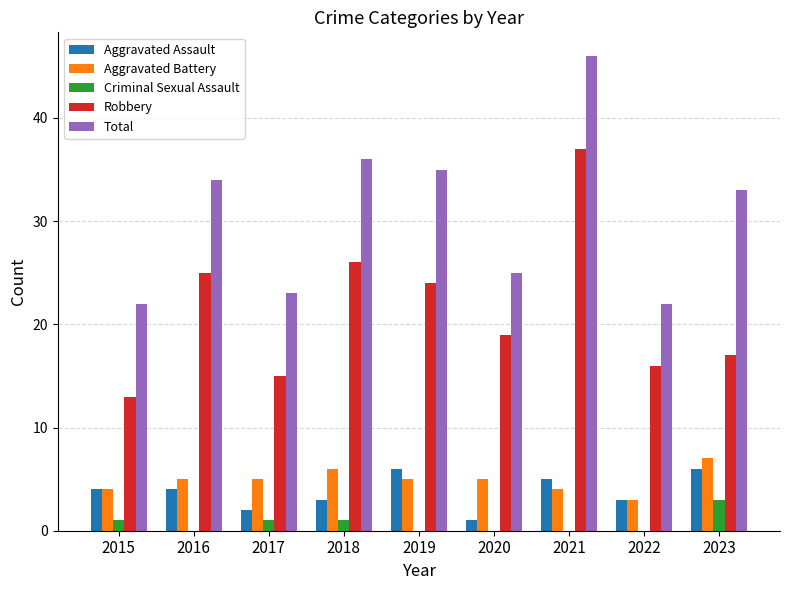

The value of Robbery at 2022 is 16. True or false?

True